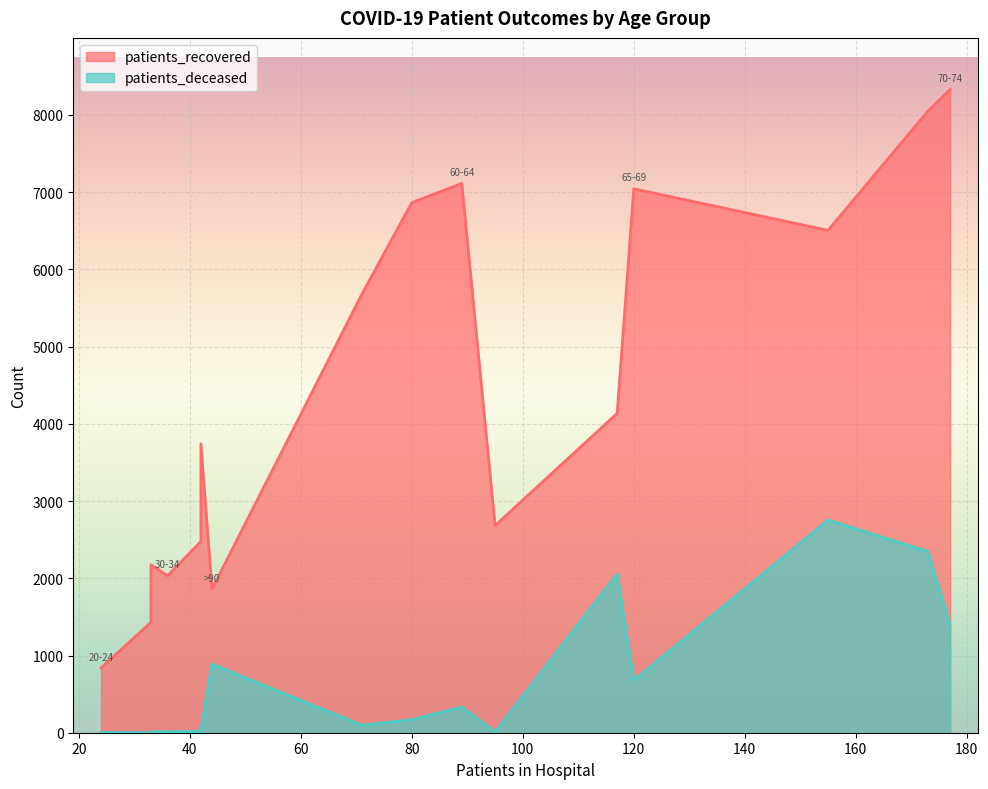

Which series changed the most between 25-29 and 30-34?

patients_recovered